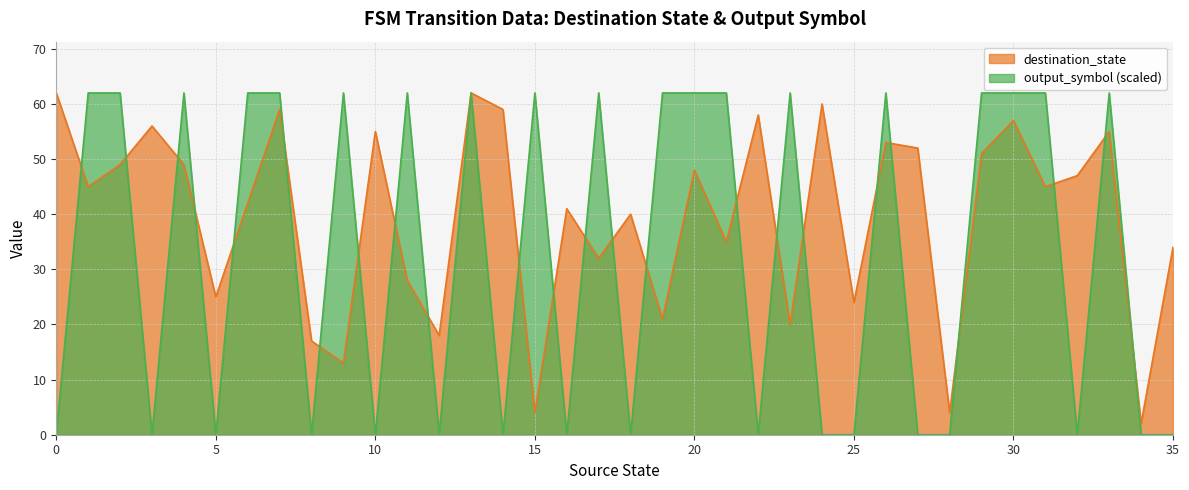

How many values in the destination_state series are below 45?

17